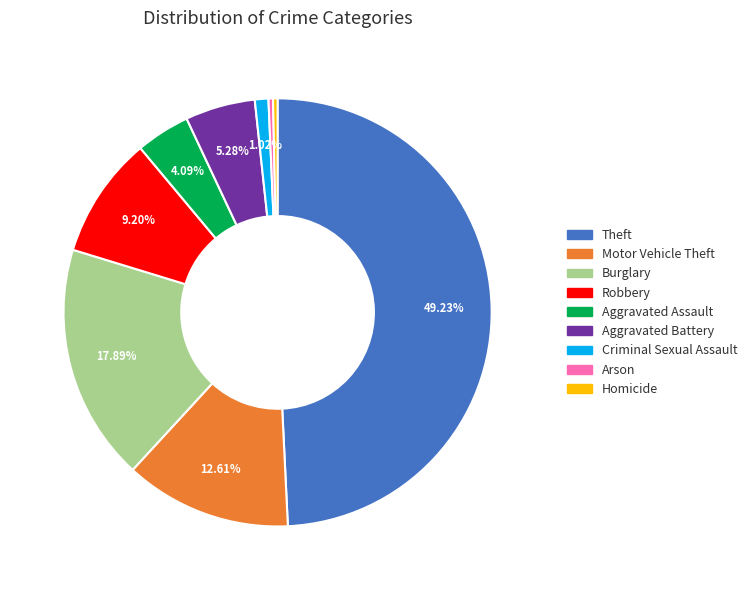

How many segments does this pie chart have?

9